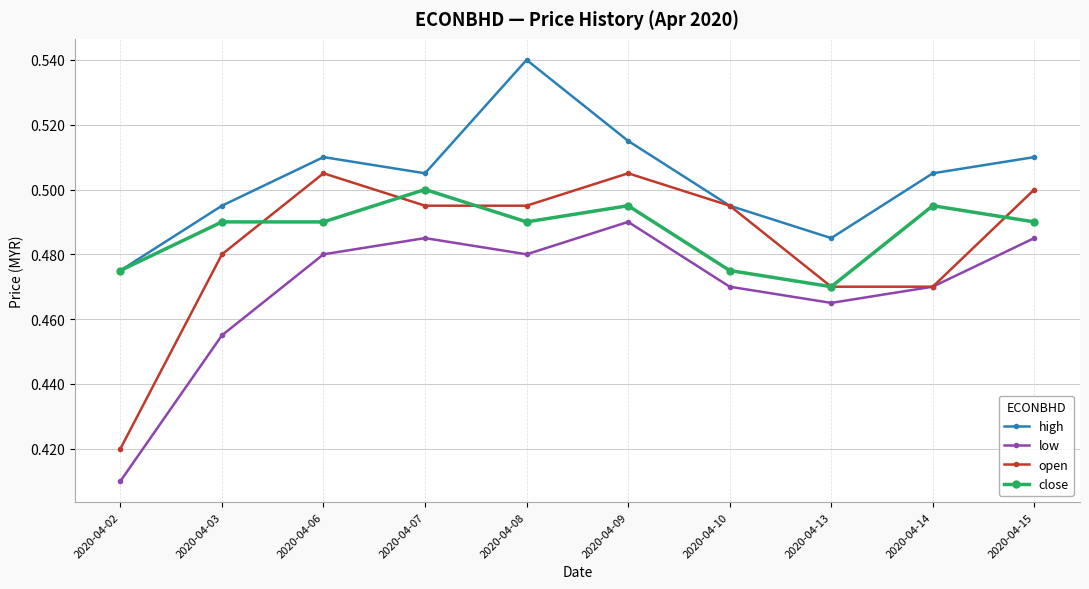

At which category does low reach its first local peak?

2020-04-07